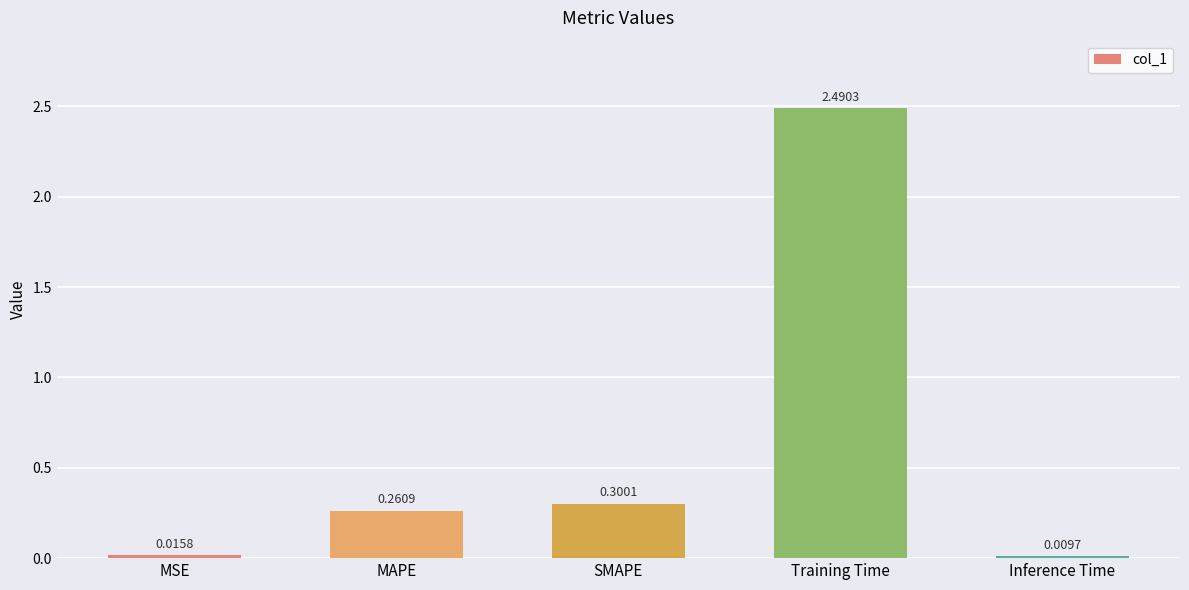

What is the label of the 1st bar from the right?

Inference Time